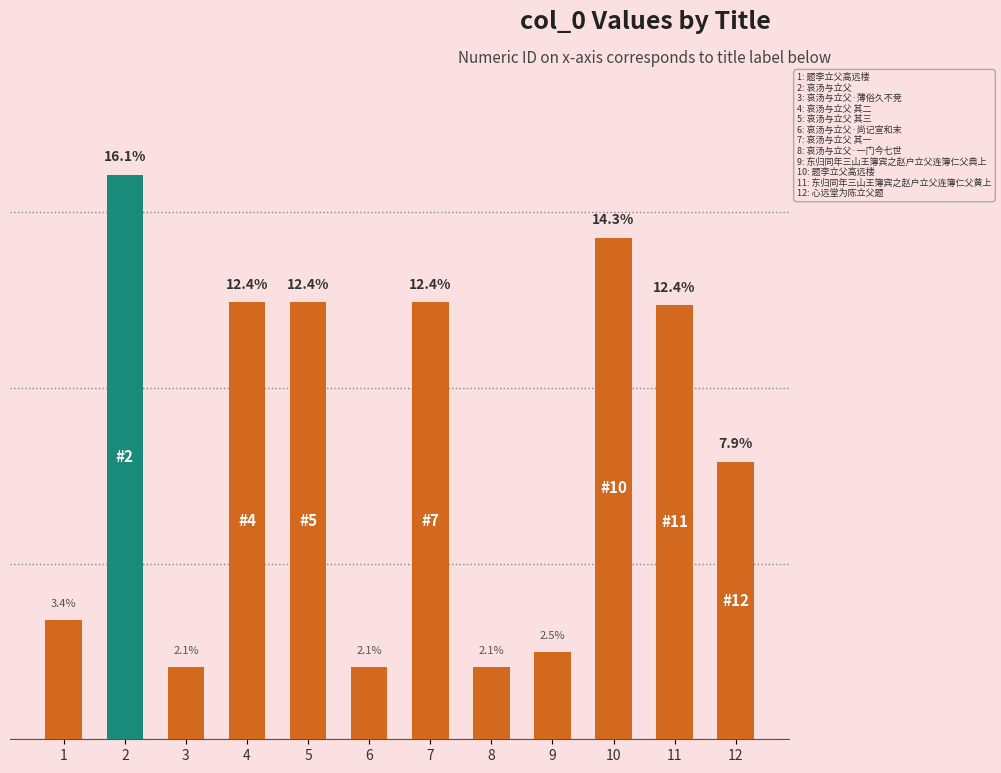

At which category does the chart reach its minimum across all series?

6